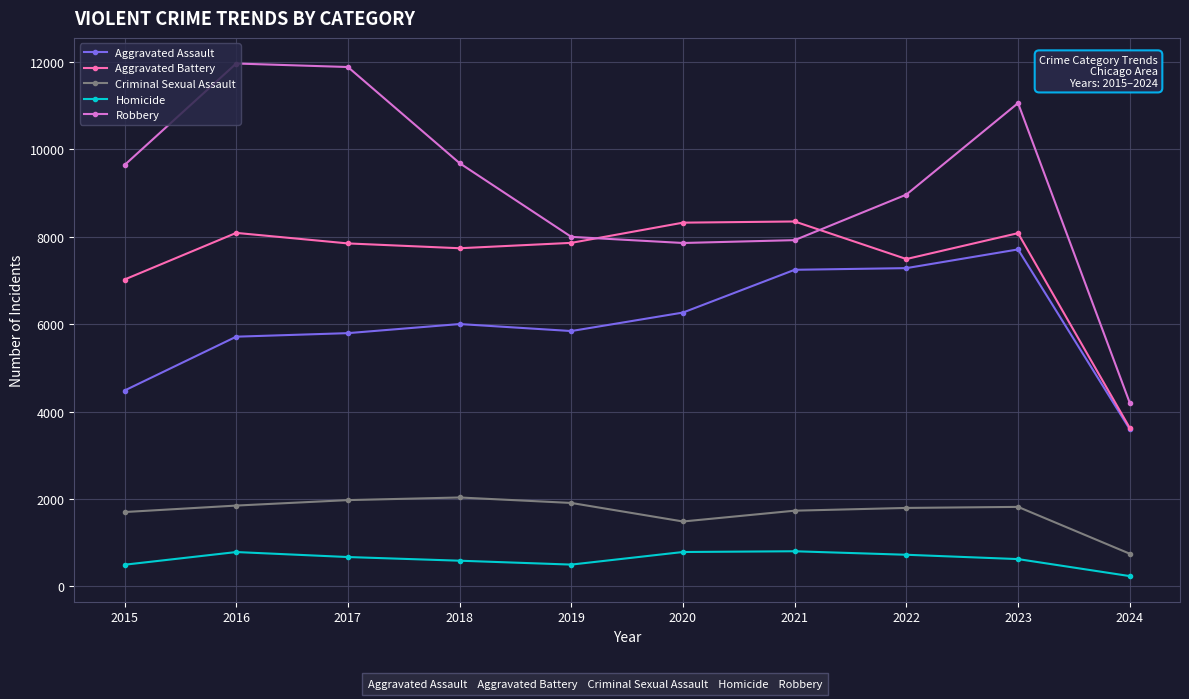

At which category does Aggravated Battery reach its first local peak?

2016